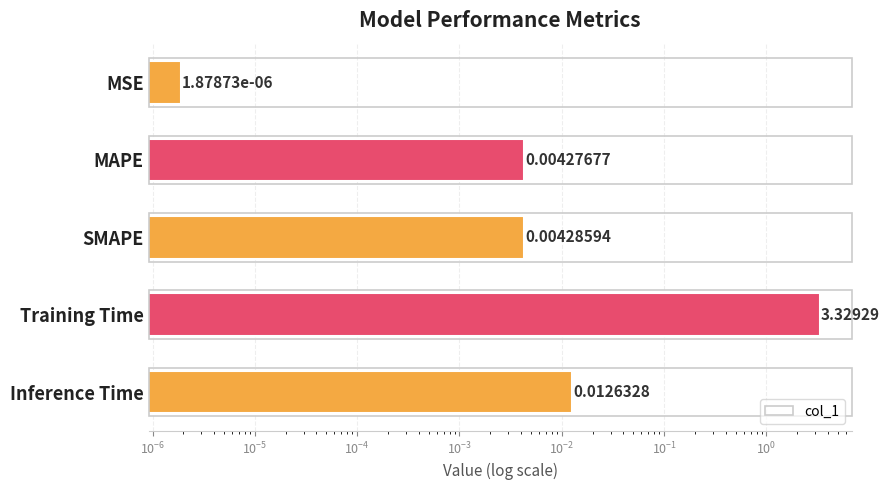

What is the greatest value displayed?

3.3